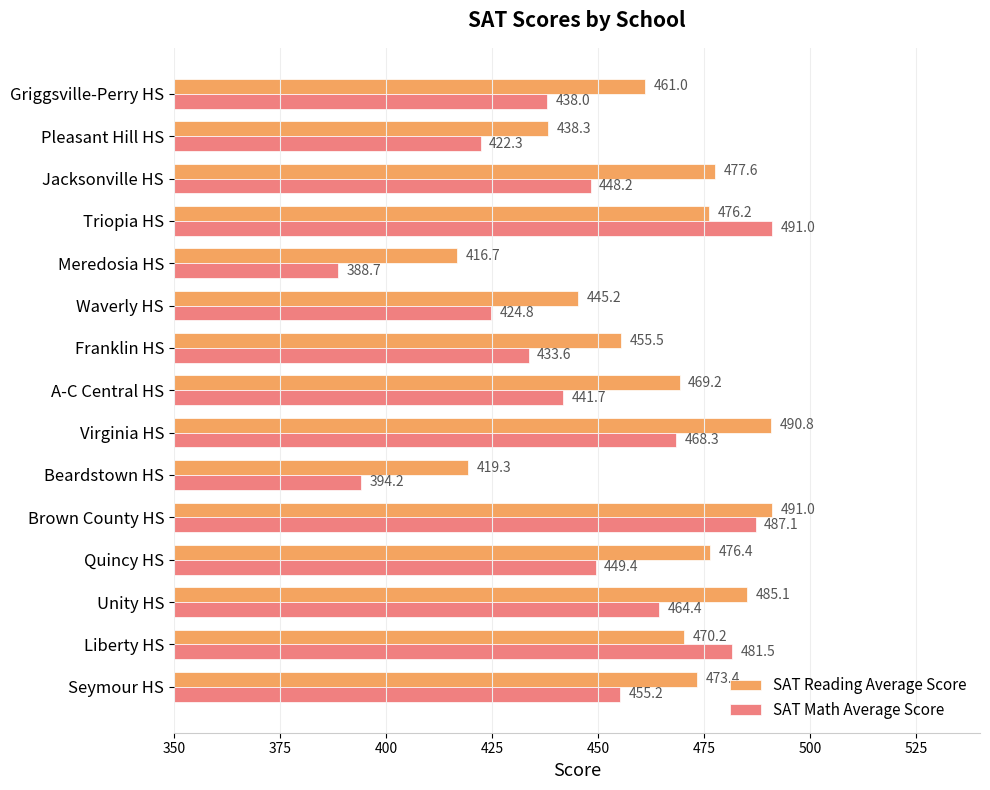

What is the highest value of the SAT Math Average Score series?

491.0